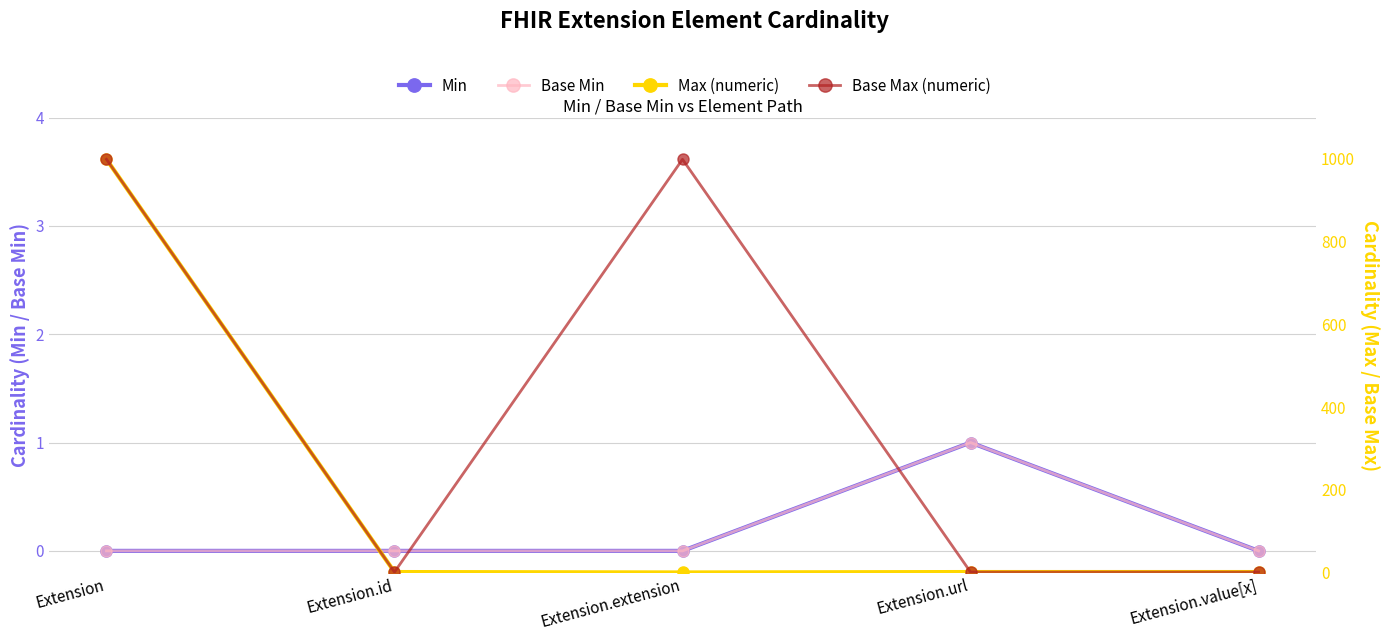

What is the label of the 4th point from the left?

Extension.url